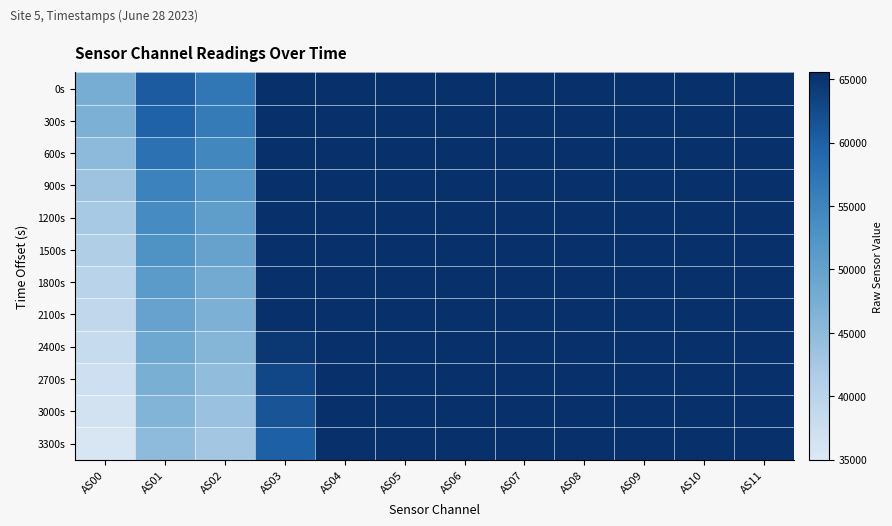

At AS06, list the series in order from largest to smallest.

0s, 300s, 600s, 900s, 1200s, 1500s, 1800s, 2100s, 2400s, 2700s, 3000s, 3300s